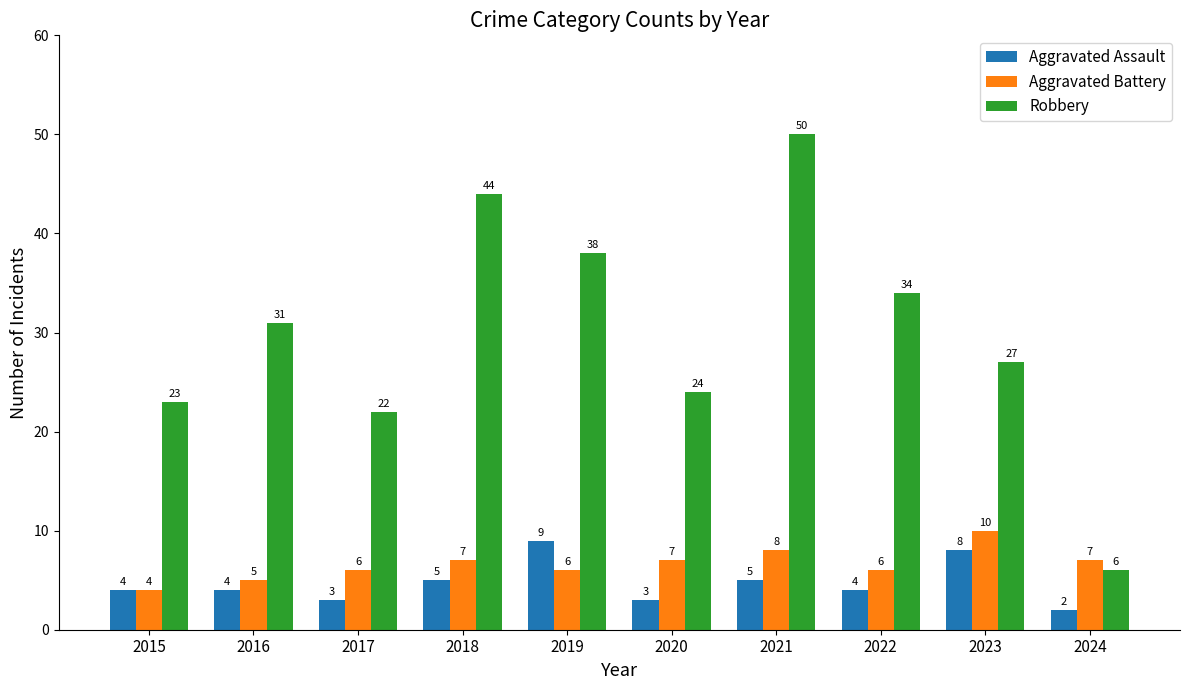

Between 2018 and 2020, which series saw the biggest shift?

Robbery